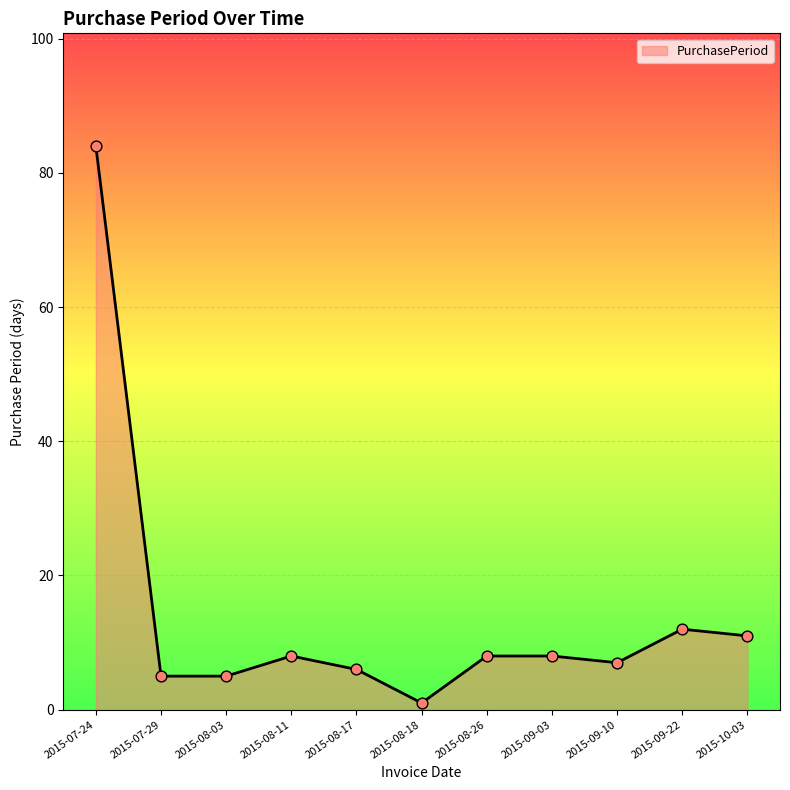

What is the ratio of the value at 2015-09-22 to the value at 2015-09-10?

1.7